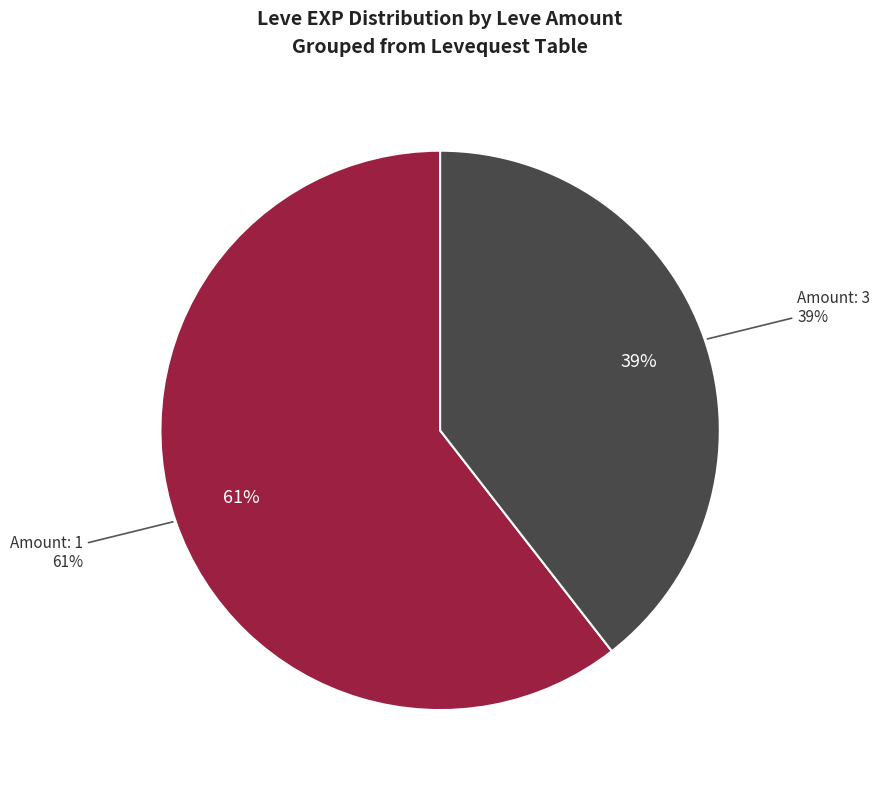

Does 3 represent more than half of the total?

No